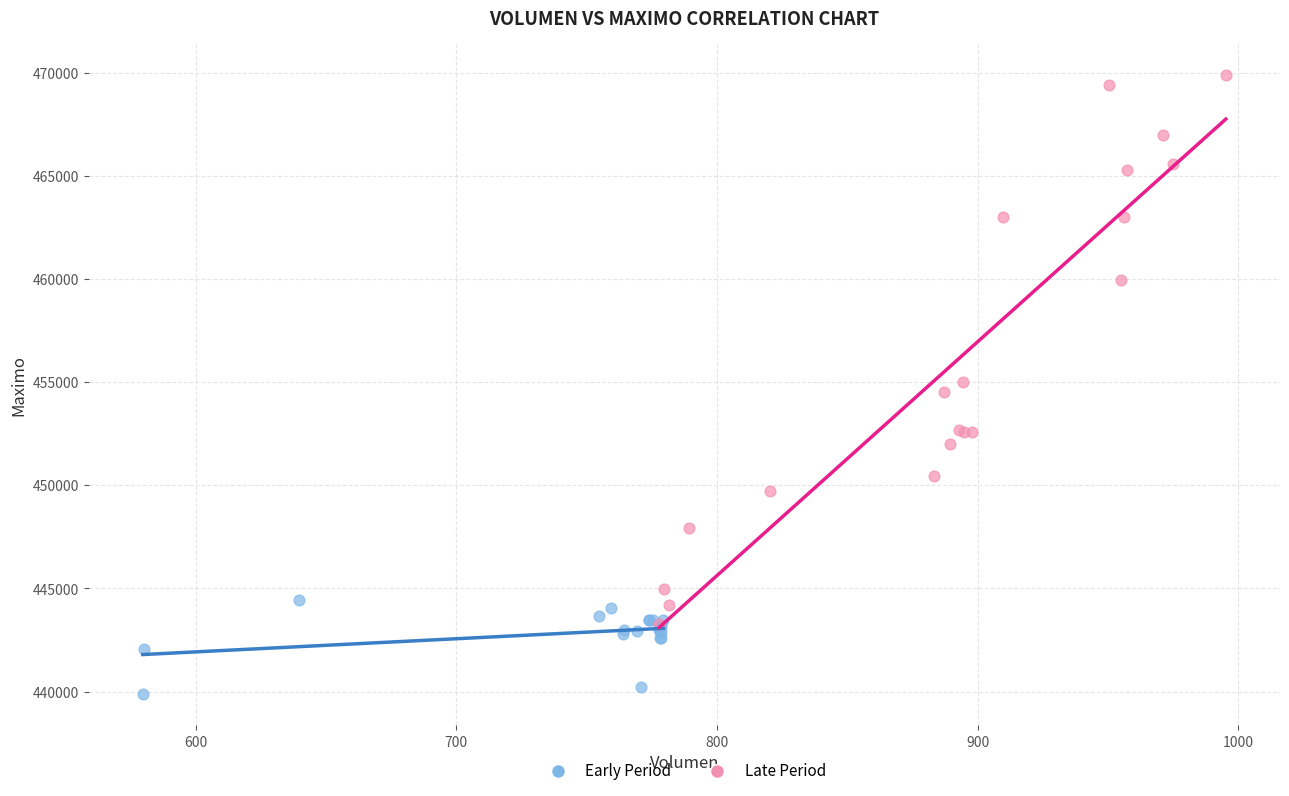

What are all the series names shown in the legend?

Early Period, Late Period